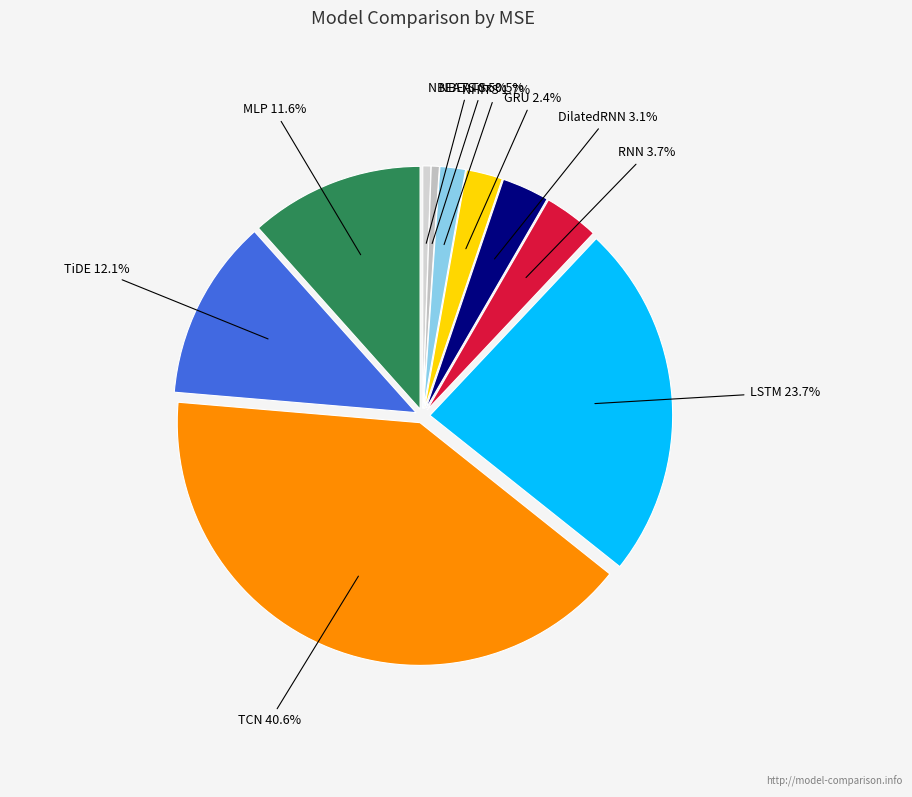

Which category has the biggest portion of the pie?

TCN